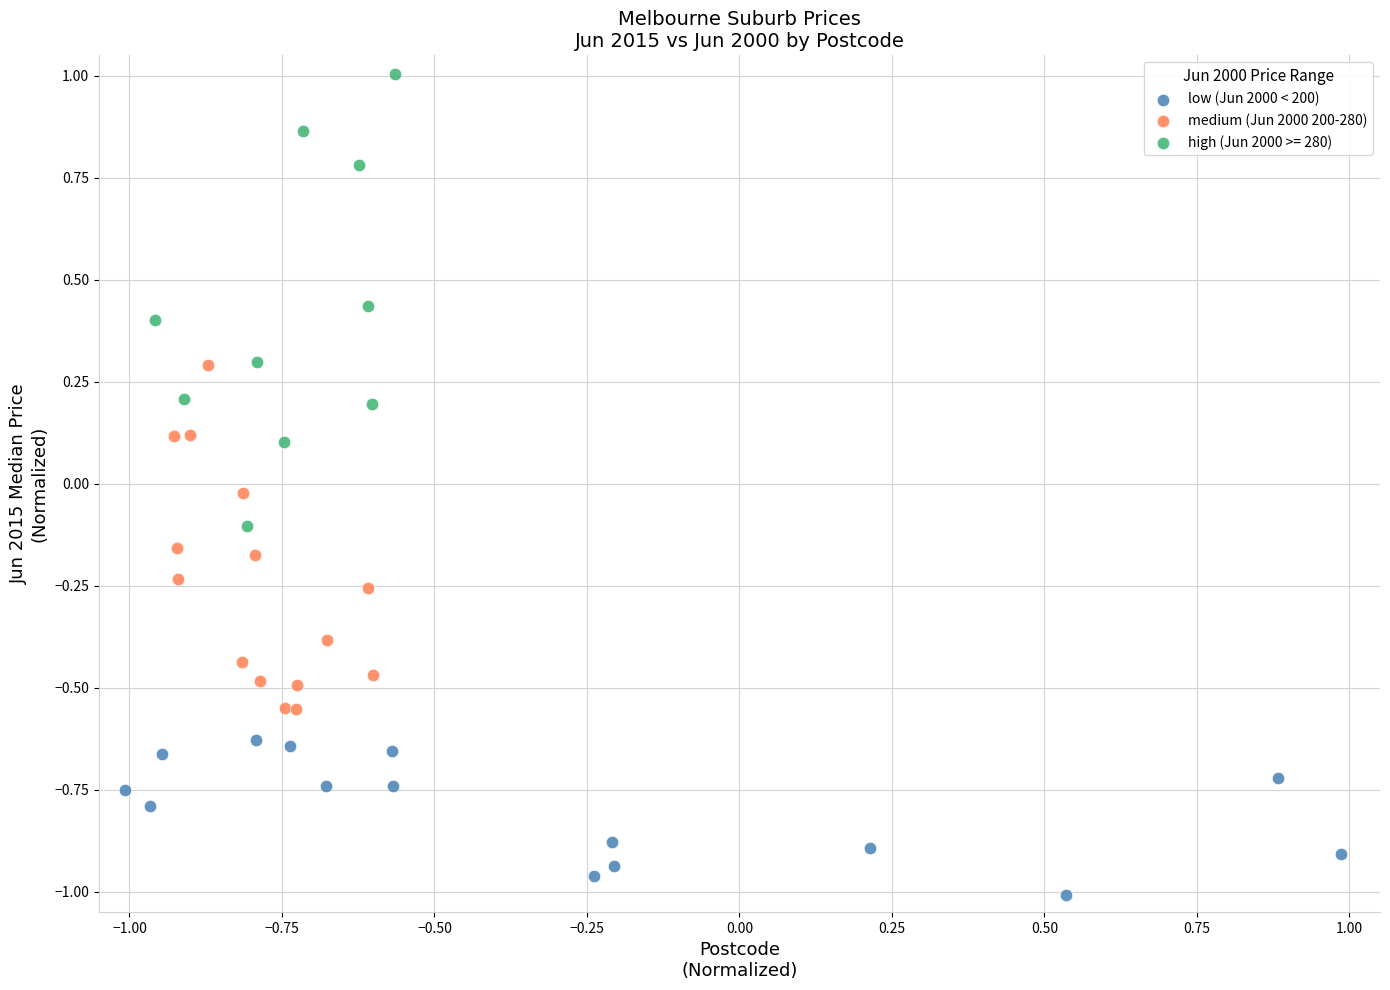

Which series has the largest Y range (max minus min)?

high (Jun 2000 >= 280)